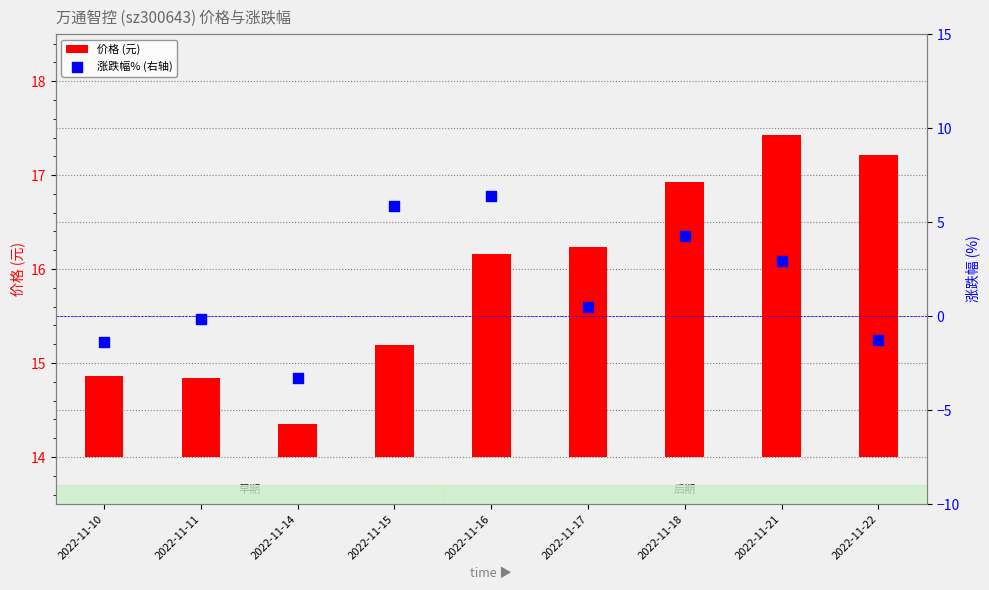

Which series has the largest total across all categories?

价格 (元)